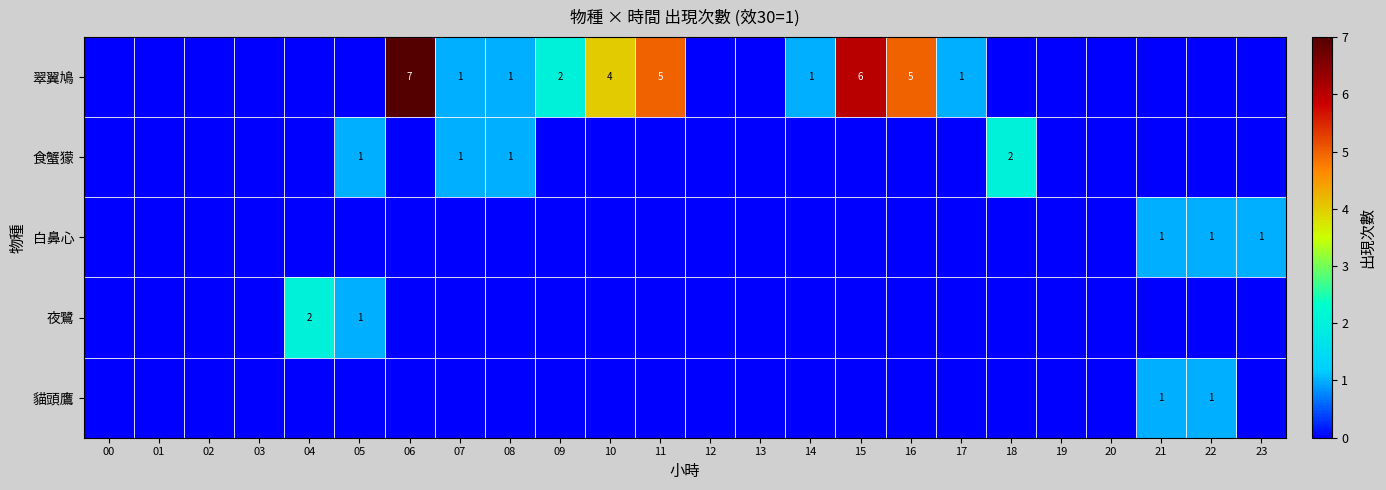

What is the spread (max minus min) of values at 11?

5